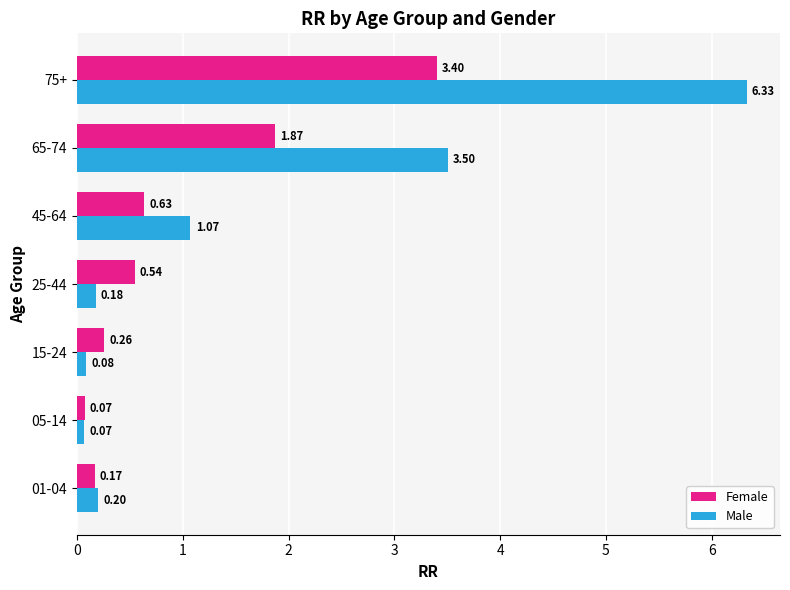

Is the value of Male at 75+ greater than the value of Female at 75+?

Yes